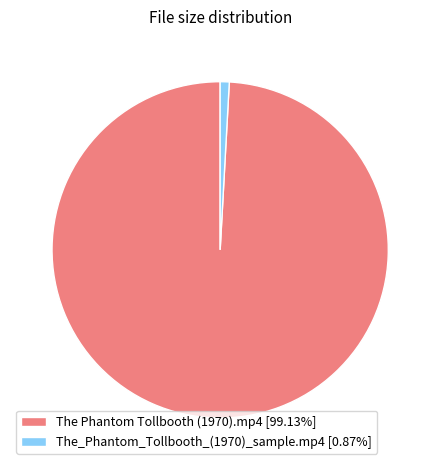

True or false: The_Phantom_Tollbooth_(1970)_sample.mp4 accounts for 1% of the total.

True